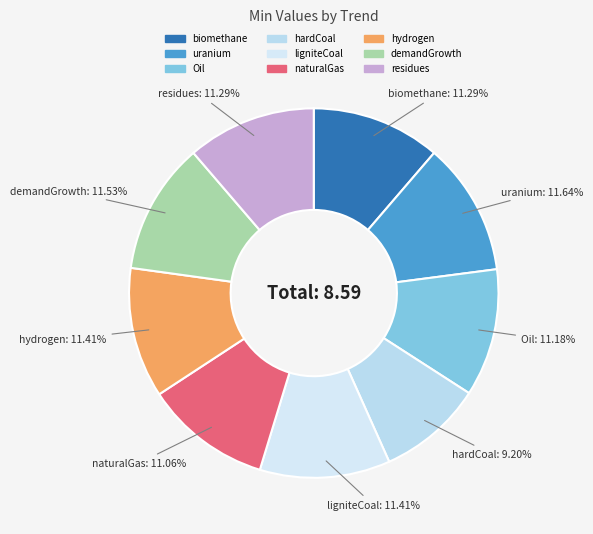

Rank the categories by value from highest to lowest.

uraniumTrend, demandGrowthTrend, ligniteCoalTrend, hydrogenTrend, biomethaneTrend, residuesTrend, OilTrend, naturalGasTrend, hardCoalTrend